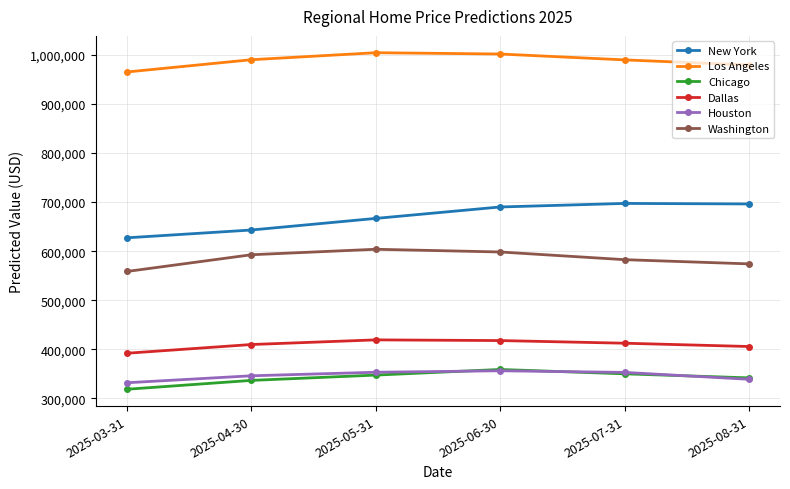

Which series changed the most between 2025-03-31 and 2025-08-31?

New York